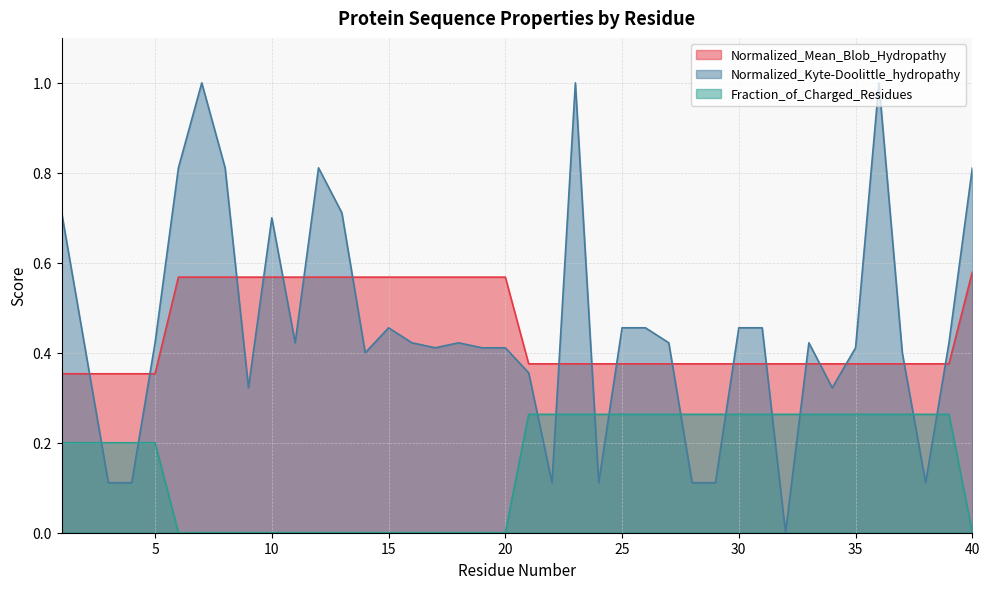

Reading left to right, list all the values displayed in this chart.

Normalized_Mean_Blob_Hydropathy: 1=0.4	2=0.4	3=0.4	4=0.4	5=0.4	6=0.6	7=0.6	8=0.6	9=0.6	10=0.6	11=0.6	12=0.6	13=0.6	14=0.6	15=0.6	16=0.6	17=0.6	18=0.6	19=0.6	20=0.6	21=0.4	22=0.4	23=0.4	24=0.4	25=0.4	26=0.4	27=0.4	28=0.4	29=0.4	30=0.4	31=0.4	32=0.4	33=0.4	34=0.4	35=0.4	36=0.4	37=0.4	38=0.4	39=0.4	40=0.6
Normalized_Kyte-Doolittle_hydropathy: 1=0.7	2=0.4	3=0.1	4=0.1	5=0.4	6=0.8	7=1.0	8=0.8	9=0.3	10=0.7	11=0.4	12=0.8	13=0.7	14=0.4	15=0.5	16=0.4	17=0.4	18=0.4	19=0.4	20=0.4	21=0.4	22=0.1	23=1.0	24=0.1	25=0.5	26=0.5	27=0.4	28=0.1	29=0.1	30=0.5	31=0.5	32=0.0	33=0.4	34=0.3	35=0.4	36=1.0	37=0.4	38=0.1	39=0.4	40=0.8
Fraction_of_Charged_Residues: 1=0.2	2=0.2	3=0.2	4=0.2	5=0.2	6=0.0	7=0.0	8=0.0	9=0.0	10=0.0	11=0.0	12=0.0	13=0.0	14=0.0	15=0.0	16=0.0	17=0.0	18=0.0	19=0.0	20=0.0	21=0.3	22=0.3	23=0.3	24=0.3	25=0.3	26=0.3	27=0.3	28=0.3	29=0.3	30=0.3	31=0.3	32=0.3	33=0.3	34=0.3	35=0.3	36=0.3	37=0.3	38=0.3	39=0.3	40=0.0